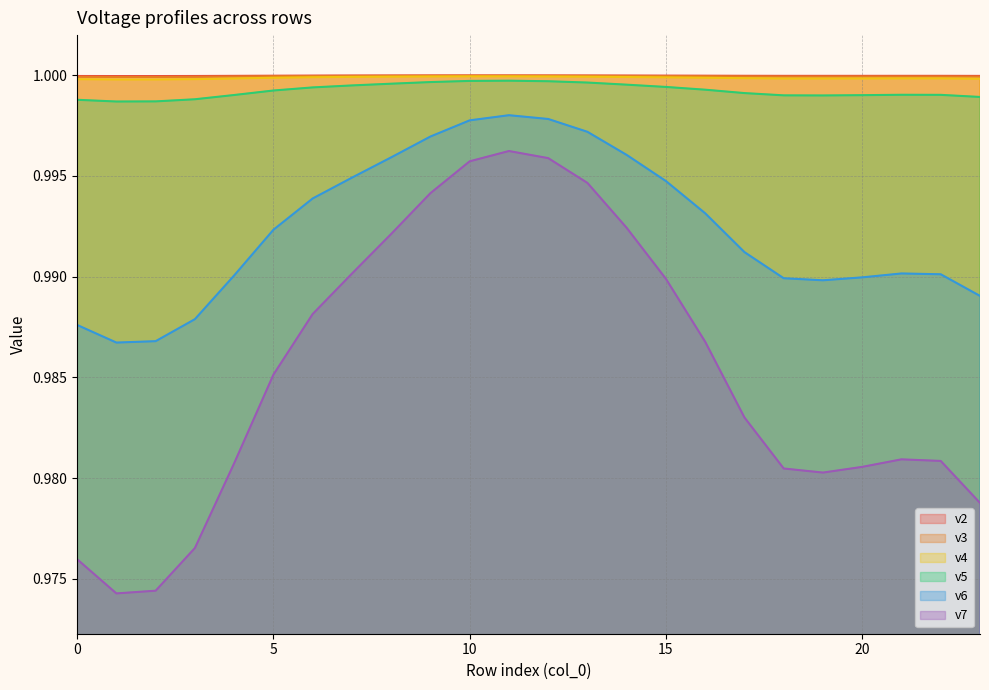

How many lines are shown in the chart?

6